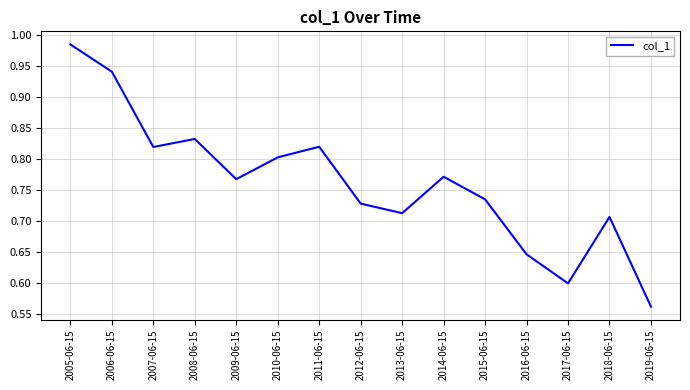

Does the chart display data point markers on the line(s)?

No